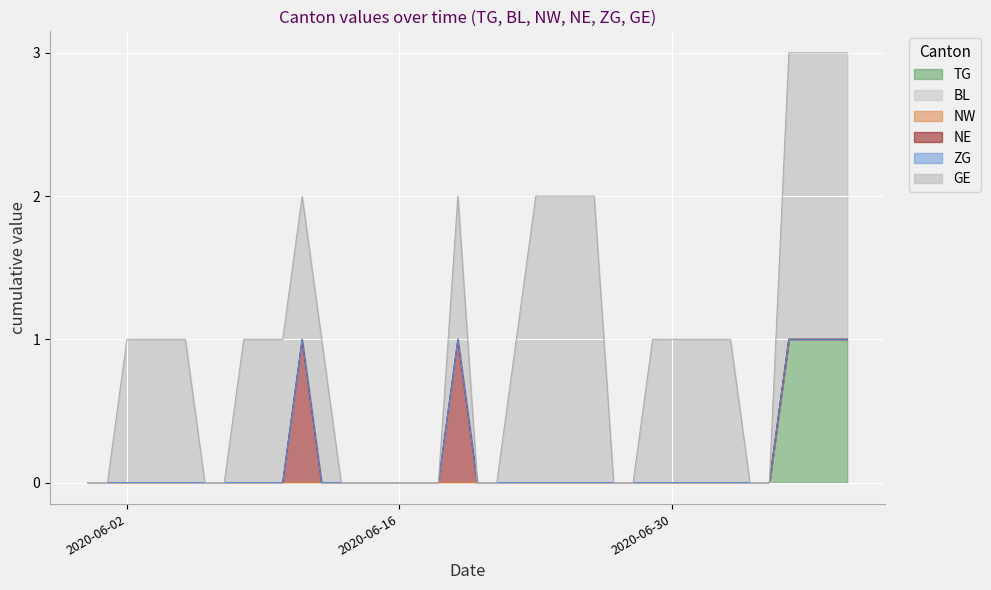

How many lines are shown in the chart?

6